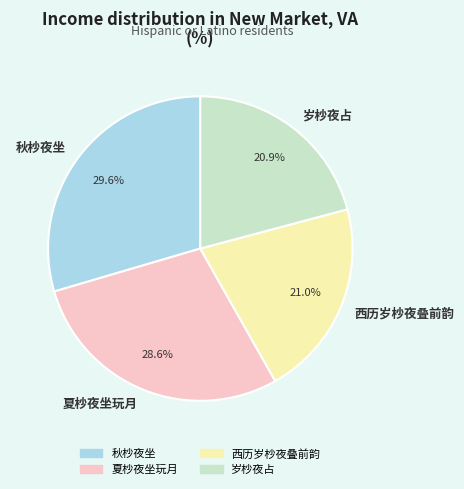

Count the number of slices in the pie.

4